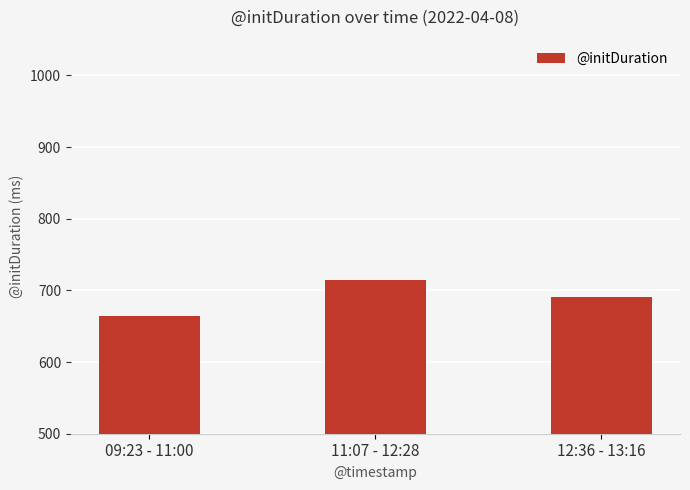

Between 09:23 - 11:00 and 11:07 - 12:28, which is larger?

11:07 - 12:28